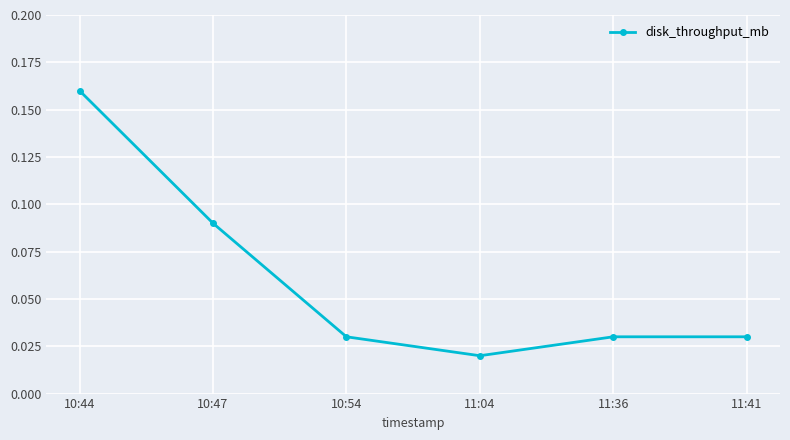

Which category has the highest value across all series?

10:44